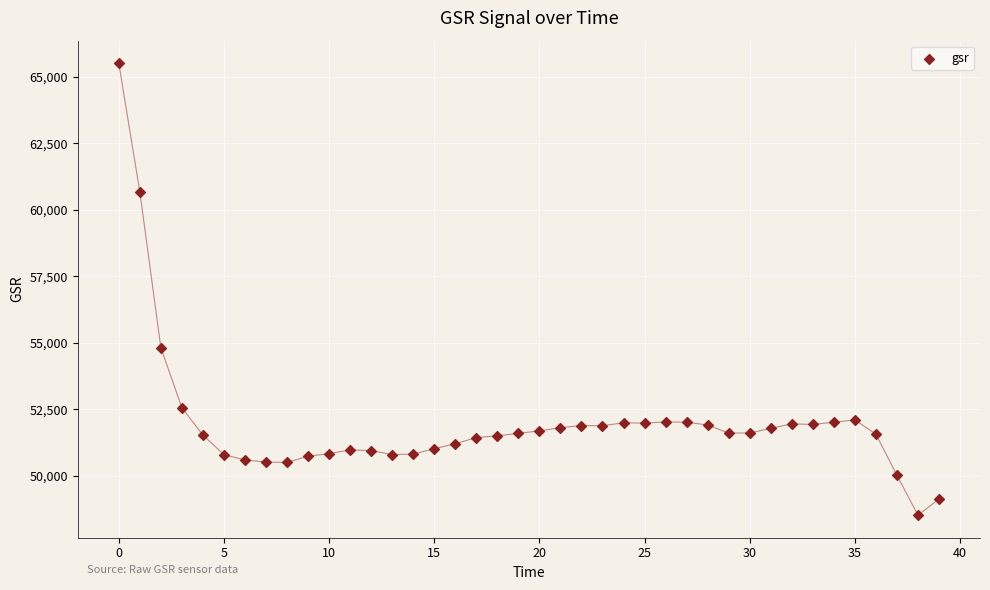

What is the range of Y values (max minus min)?

16984.9